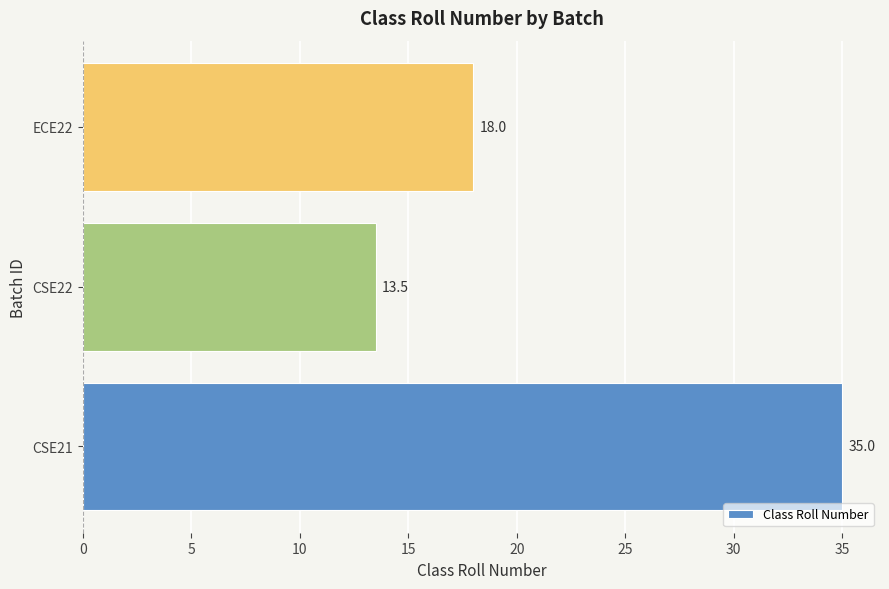

At which label is the value closest to 24?

ECE22